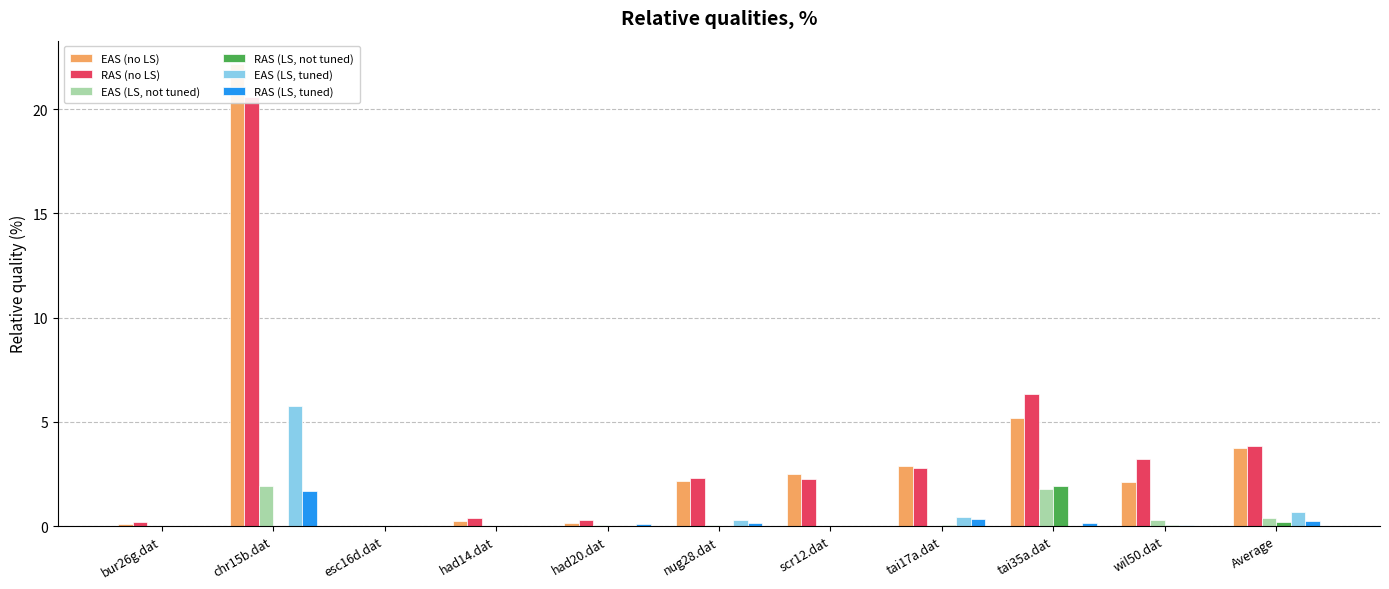

Which category has the highest value across all series?

chr15b.dat